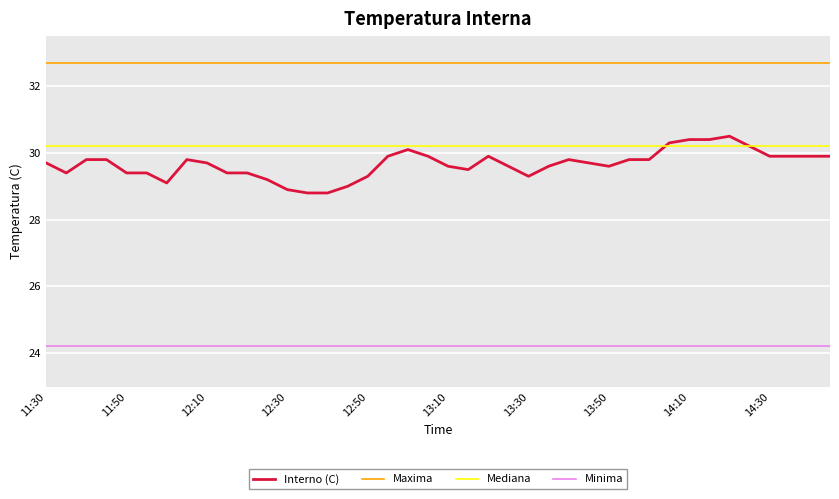

True or false: Mediana and Interno (C) intersect in this chart.

True